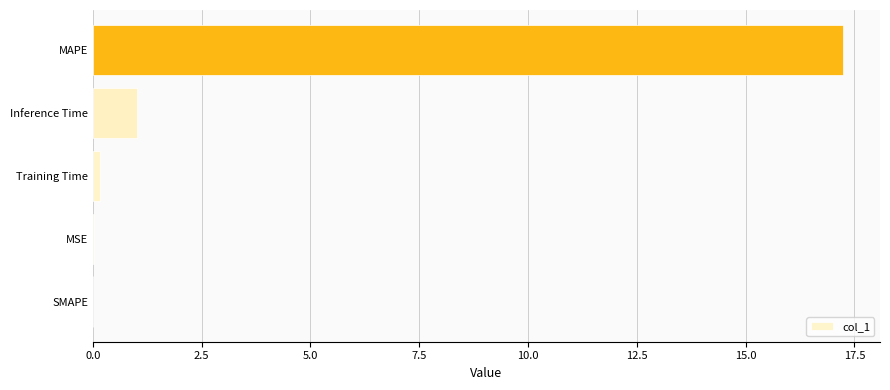

Which has a higher value, MSE or MAPE?

MAPE